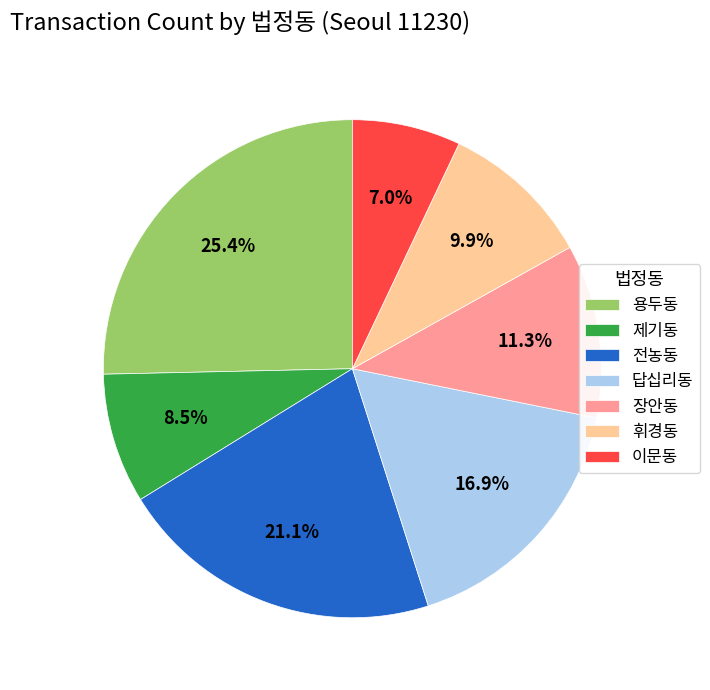

Which has a higher value, 장안동 or 휘경동?

장안동